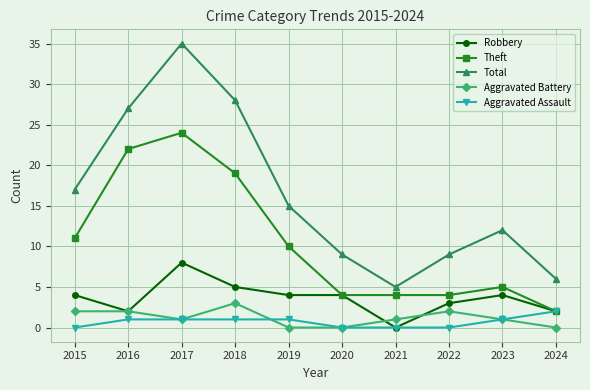

Which category has the highest value in the Robbery series?

2017